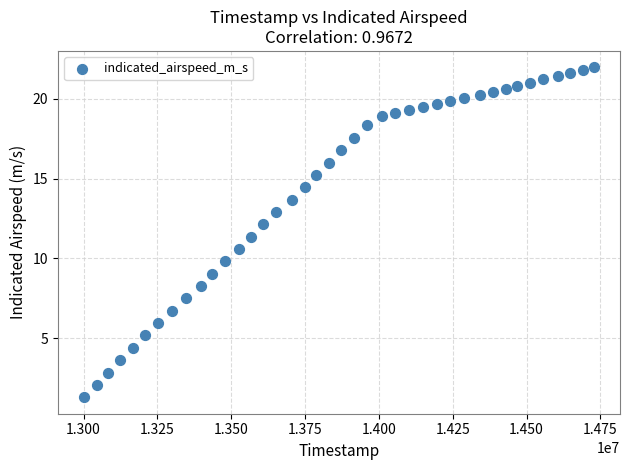

What is the range of X values (max minus min)?

1729498.0